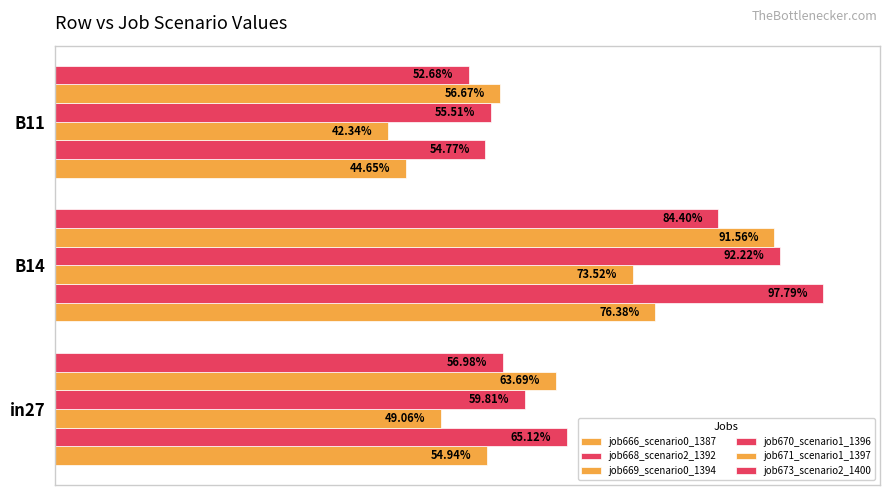

Count the job669_scenario0_1394 values in the range 0 to 1.

3